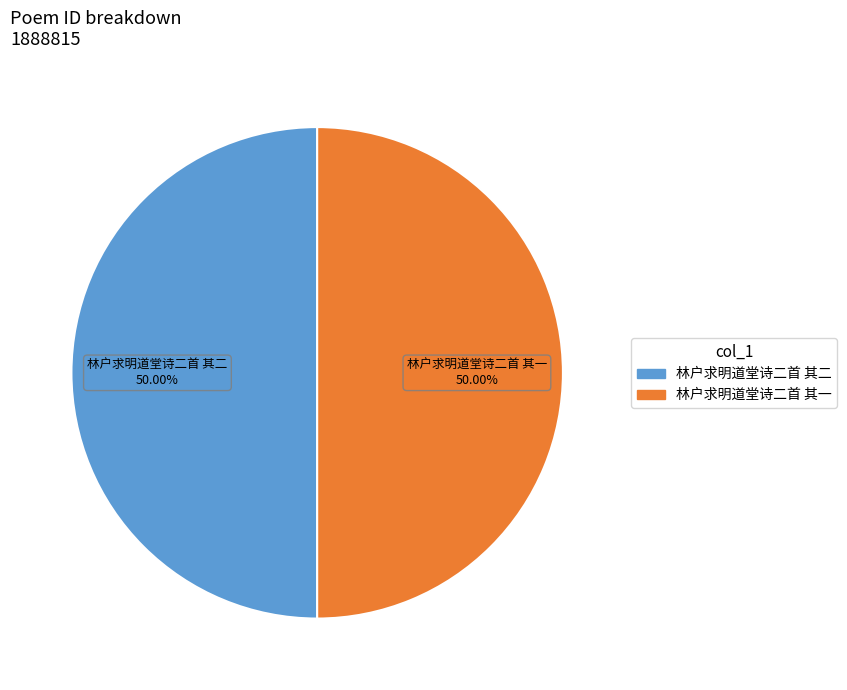

To the nearest percent, what is the average slice percentage?

50%